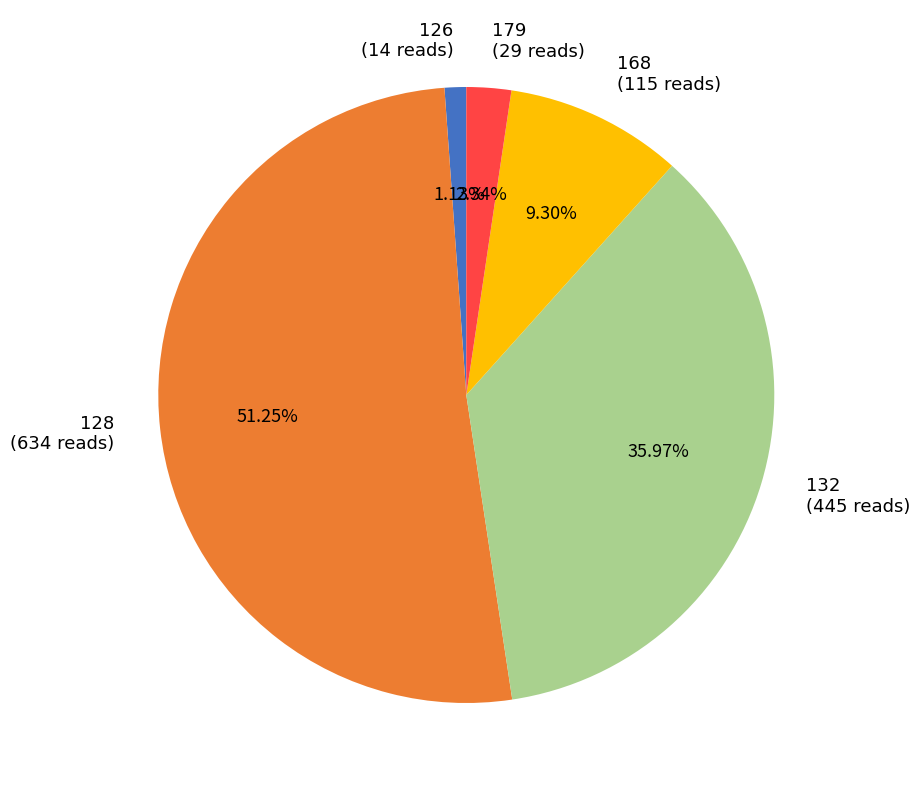

Does 126 represent more than half of the total?

No